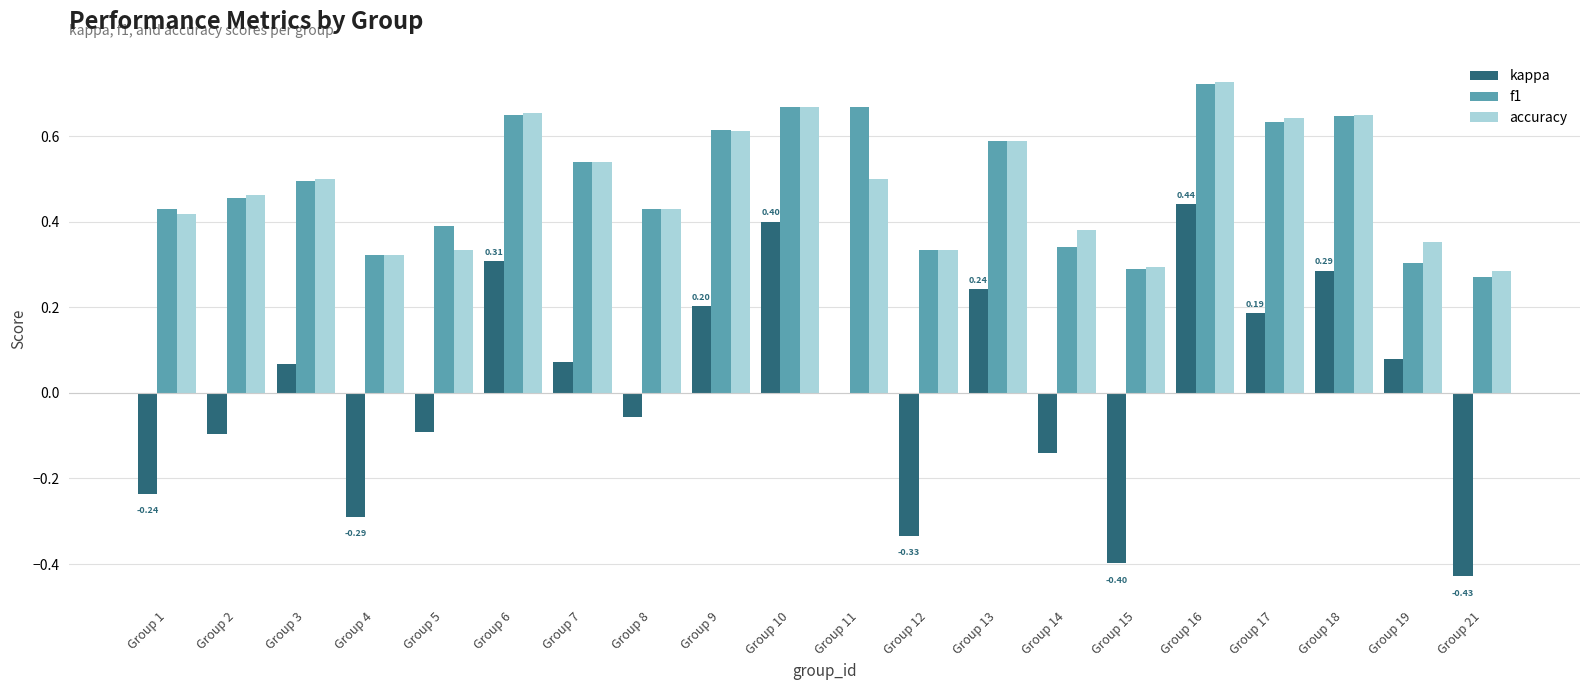

Does the chart contain stacked bars?

No